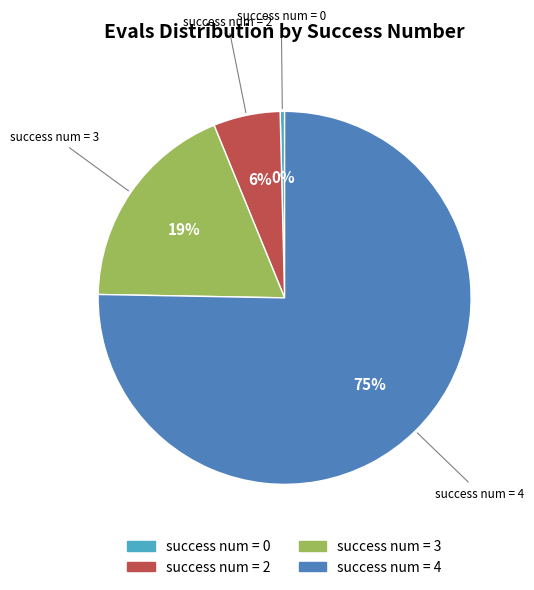

To the nearest percent, what is the difference between the largest and smallest slice percentages?

75%